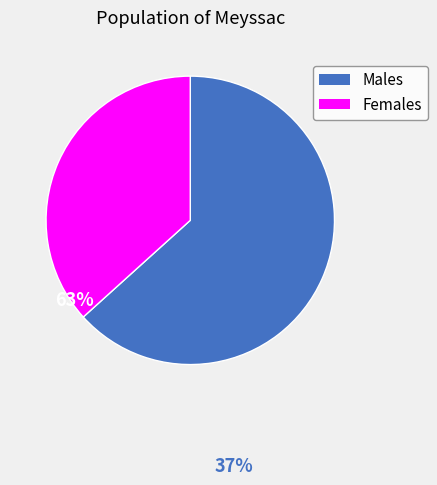

What is the majority slice?

Males